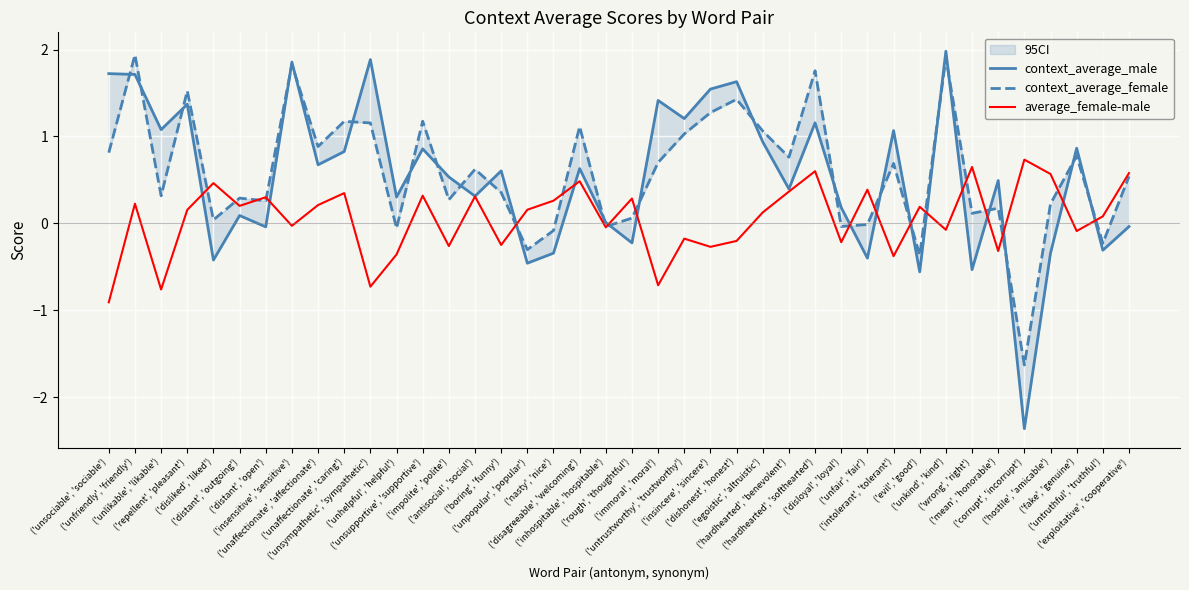

What is the difference between the context_average_male values at ('unsympathetic', 'sympathetic') and ('mean', 'honorable')?

1.4